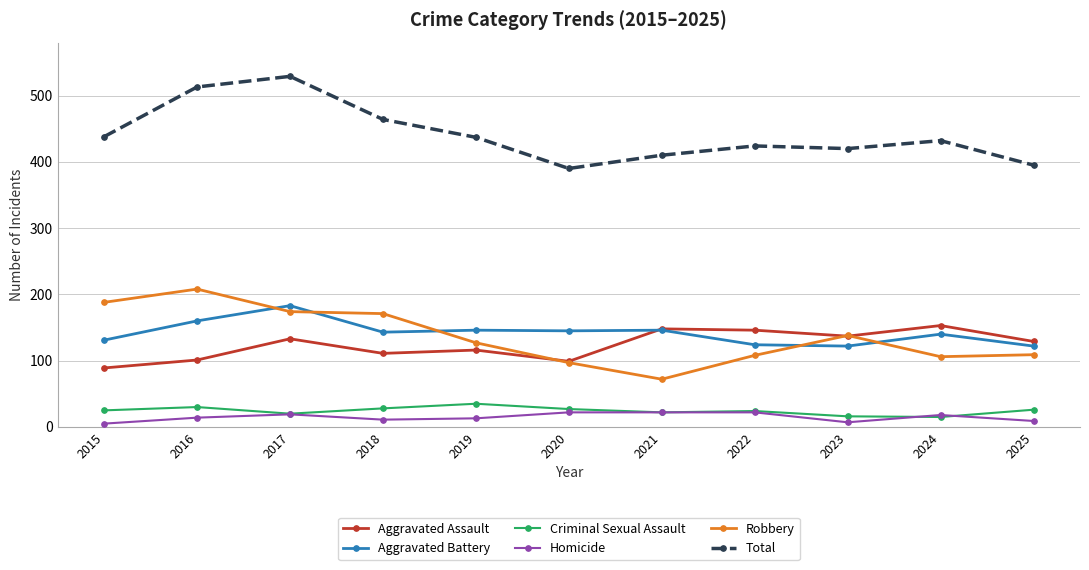

At which category is the sum across all series the highest?

2017